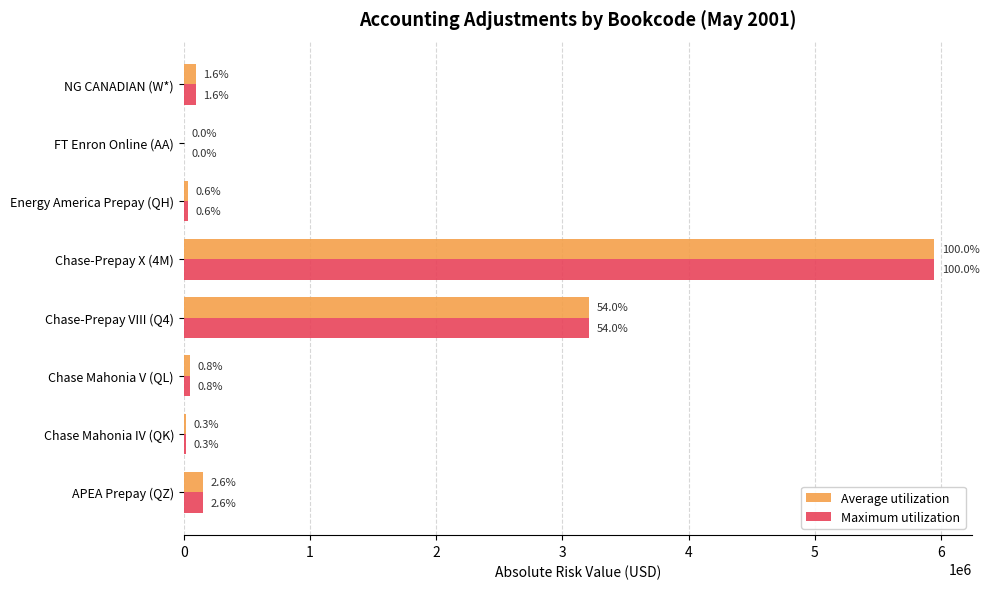

What are all the series names shown in the legend?

Average utilization, Maximum utilization